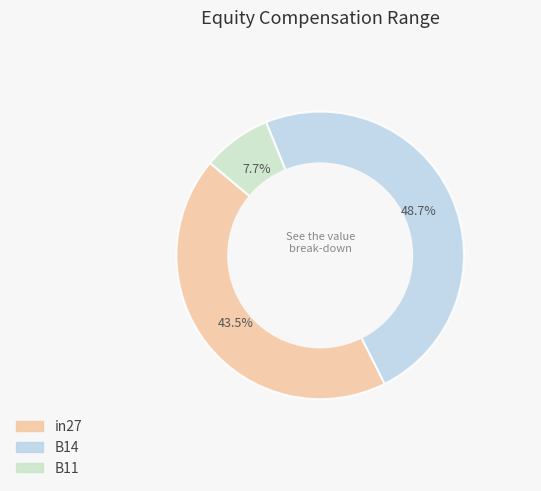

Does B14 represent more than half of the total?

No